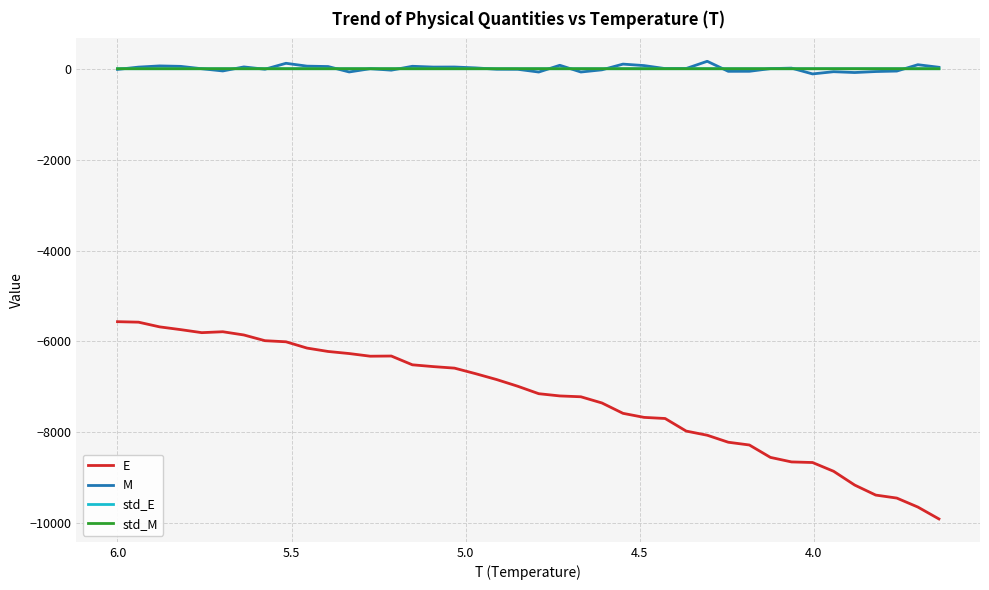

In std_E, how many points are lower than both neighbors (excluding endpoints)?

13